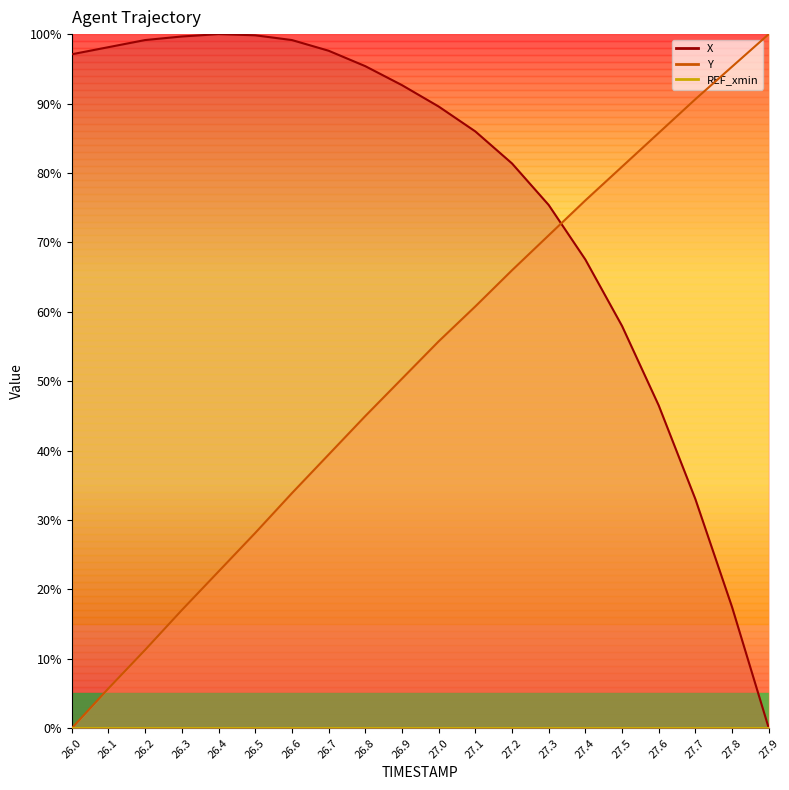

The X series shows 100.0 at 26.4. True or false?

True